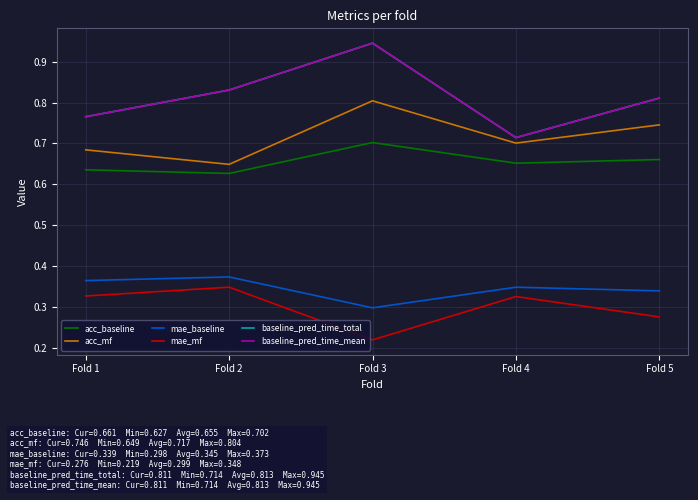

True or false: mae_mf and acc_mf cross at least once.

False